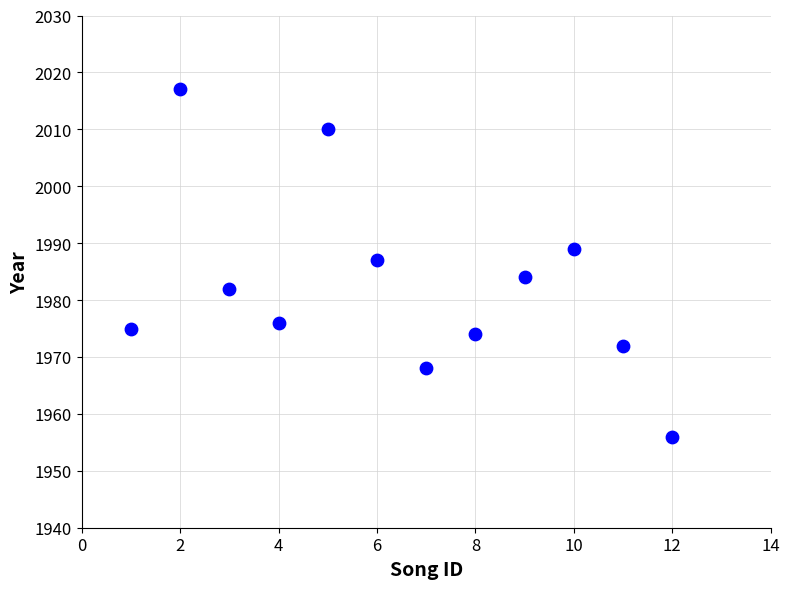

What Y value in the scatter plot is closest to 1986?

1987